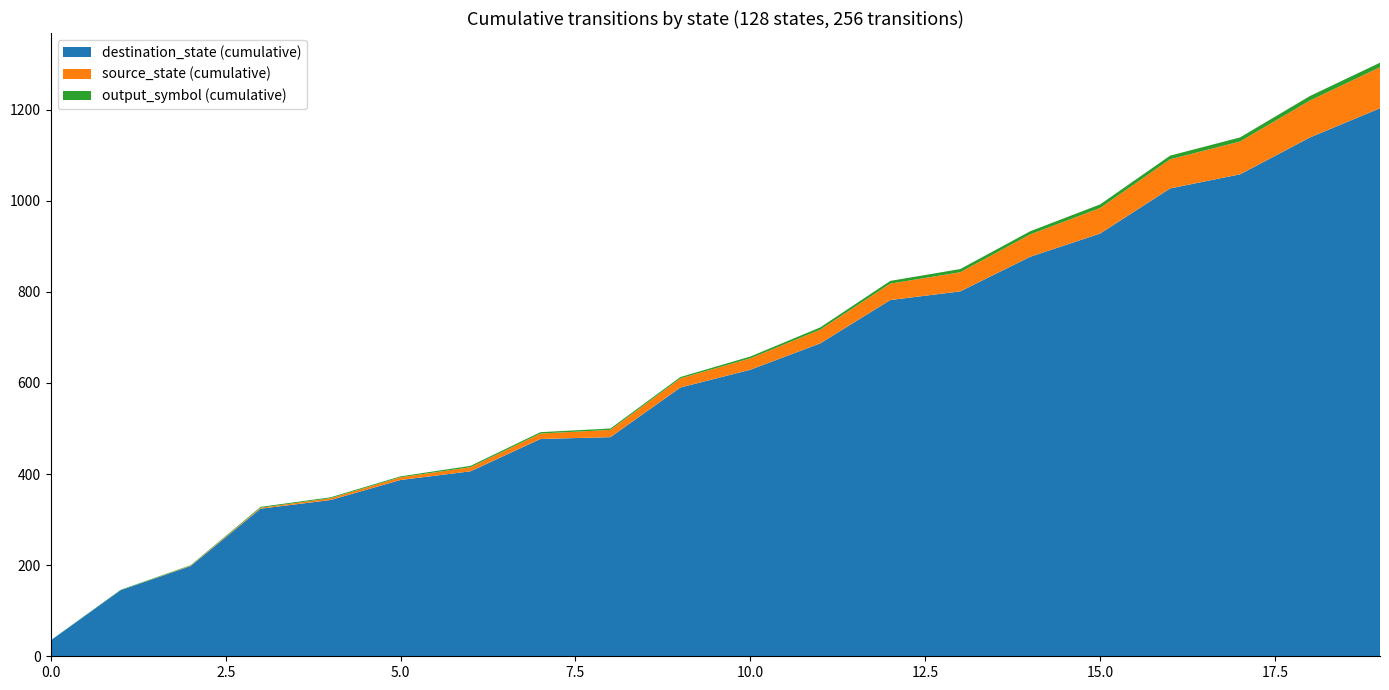

What is the highest value of the destination_state (cumulative) series?

1203